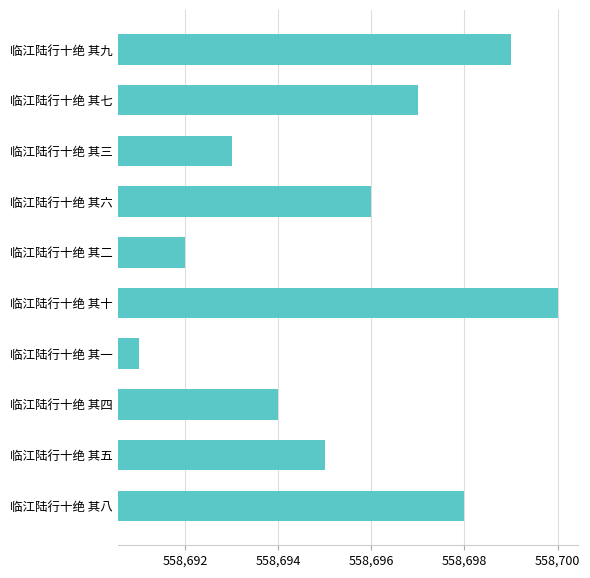

Which has a higher value, 临江陆行十绝 其九 or 临江陆行十绝 其四?

临江陆行十绝 其九